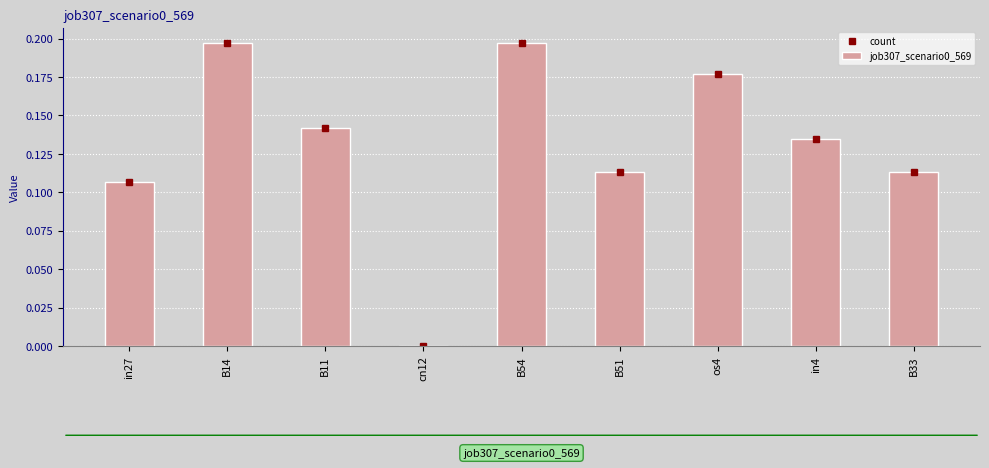

Which has a higher value, B51 or in27?

B51